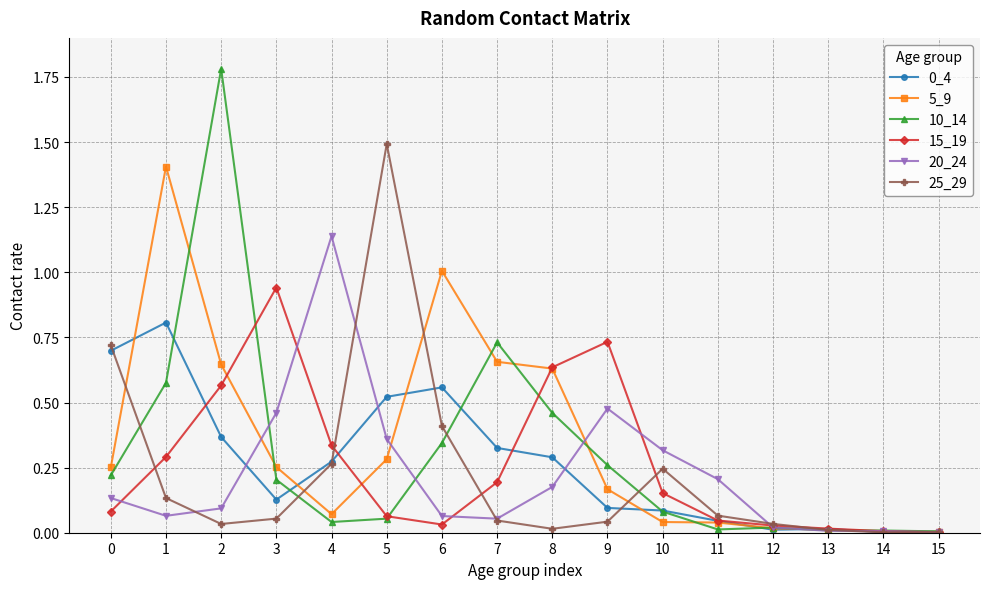

What is the sum of all 15_19 values?

4.1